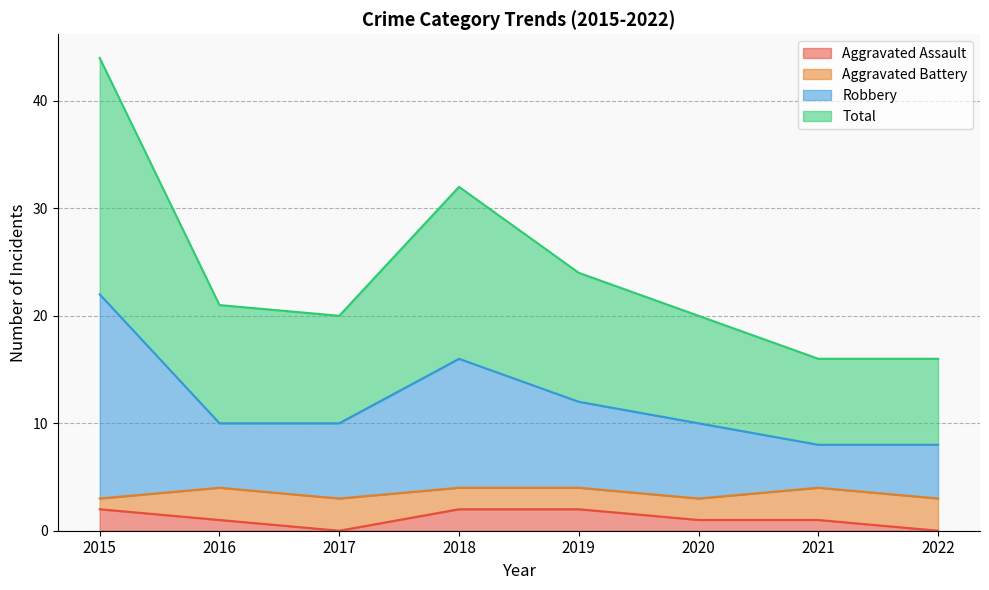

True or false: Aggravated Assault has a value of 0 at 2017.

True